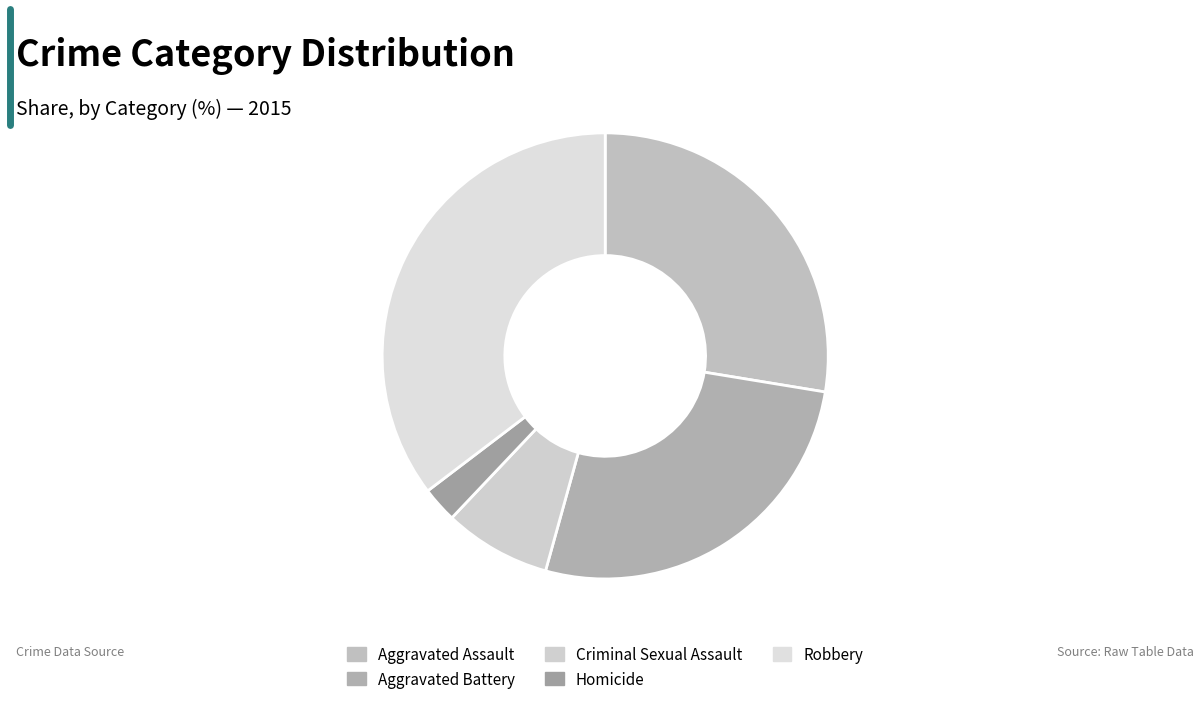

What is the ratio of the value at Homicide to the value at Aggravated Assault?

0.1